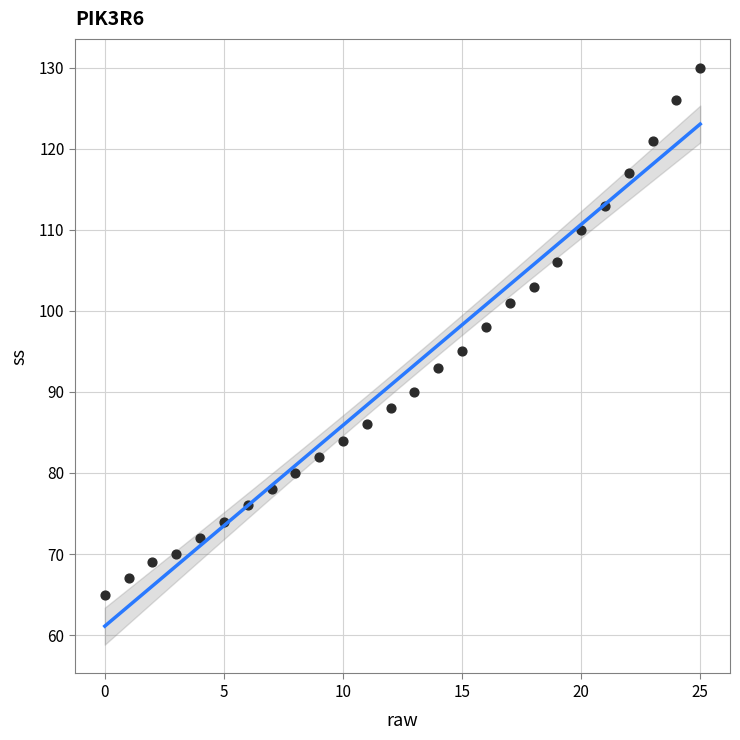

What is the range of Y values (max minus min)?

65